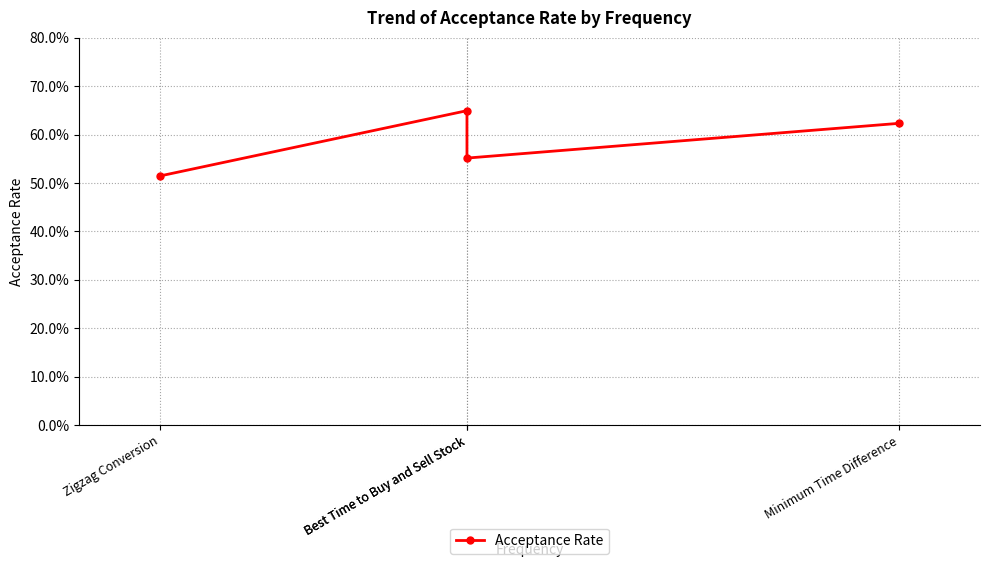

Count the number of categories in the chart.

4